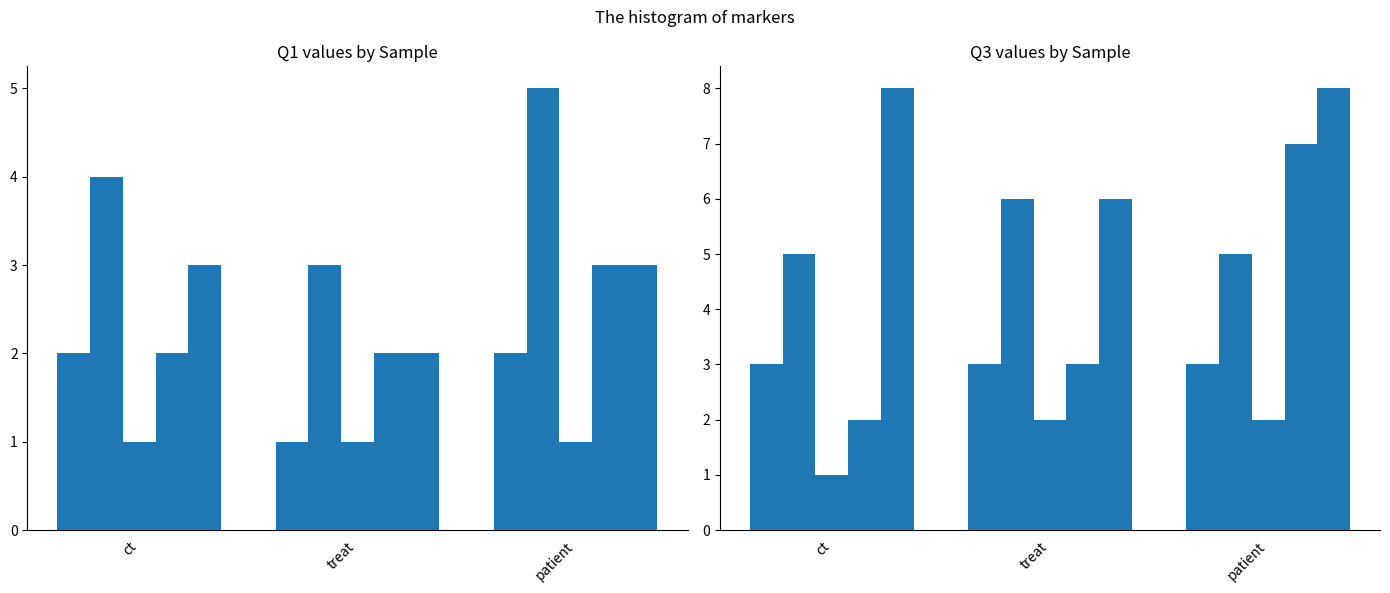

What is the label of the 1st bar from the left?

ct